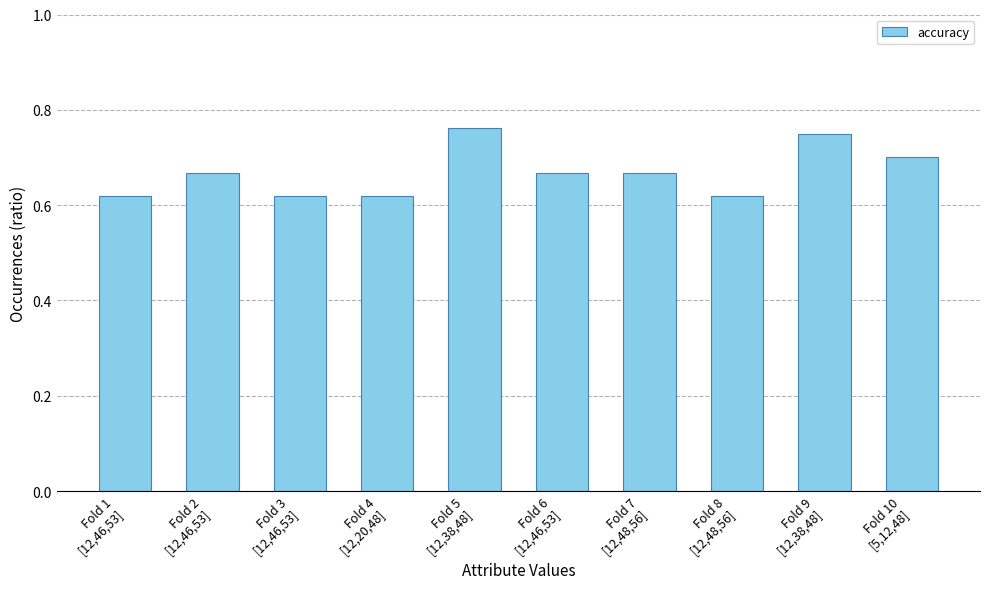

What is the sum of the values at Fold 5
[12,38,48] and Fold 9
[12,38,48]?

1.5